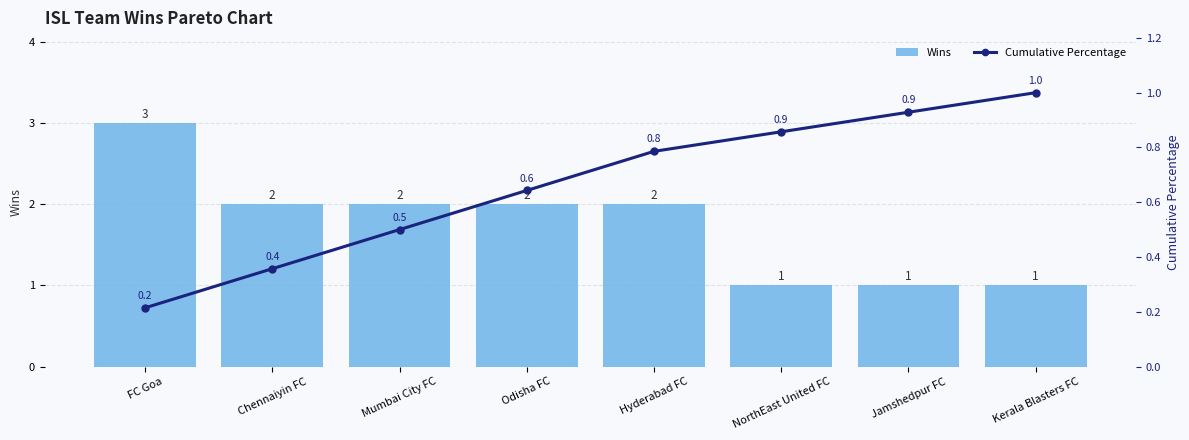

What is the difference between the maximum and minimum values in the Cumulative Percentage series?

0.8